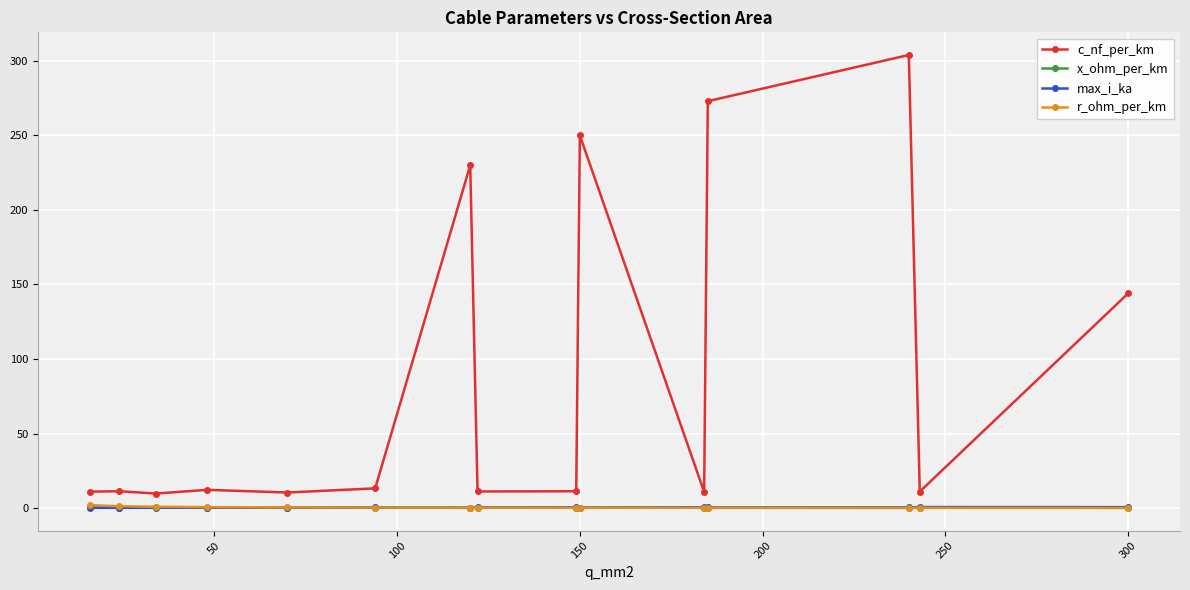

Which series has the largest range (max minus min)?

c_nf_per_km